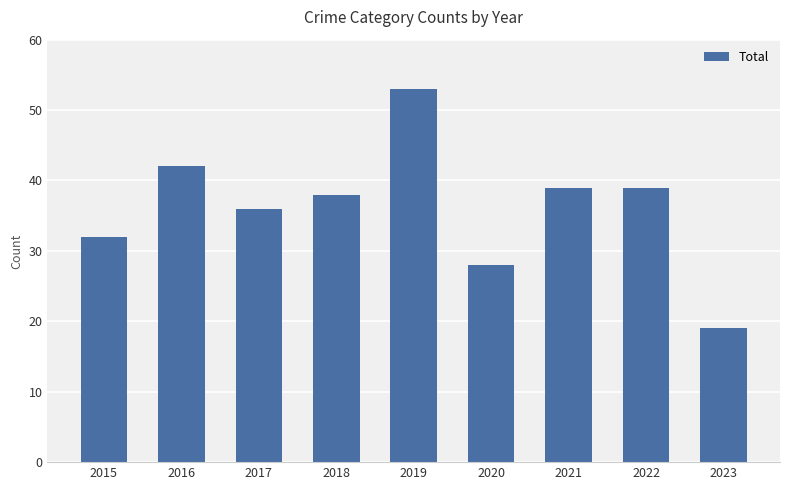

What is the ratio of the value at 2022 to the value at 2019?

0.7